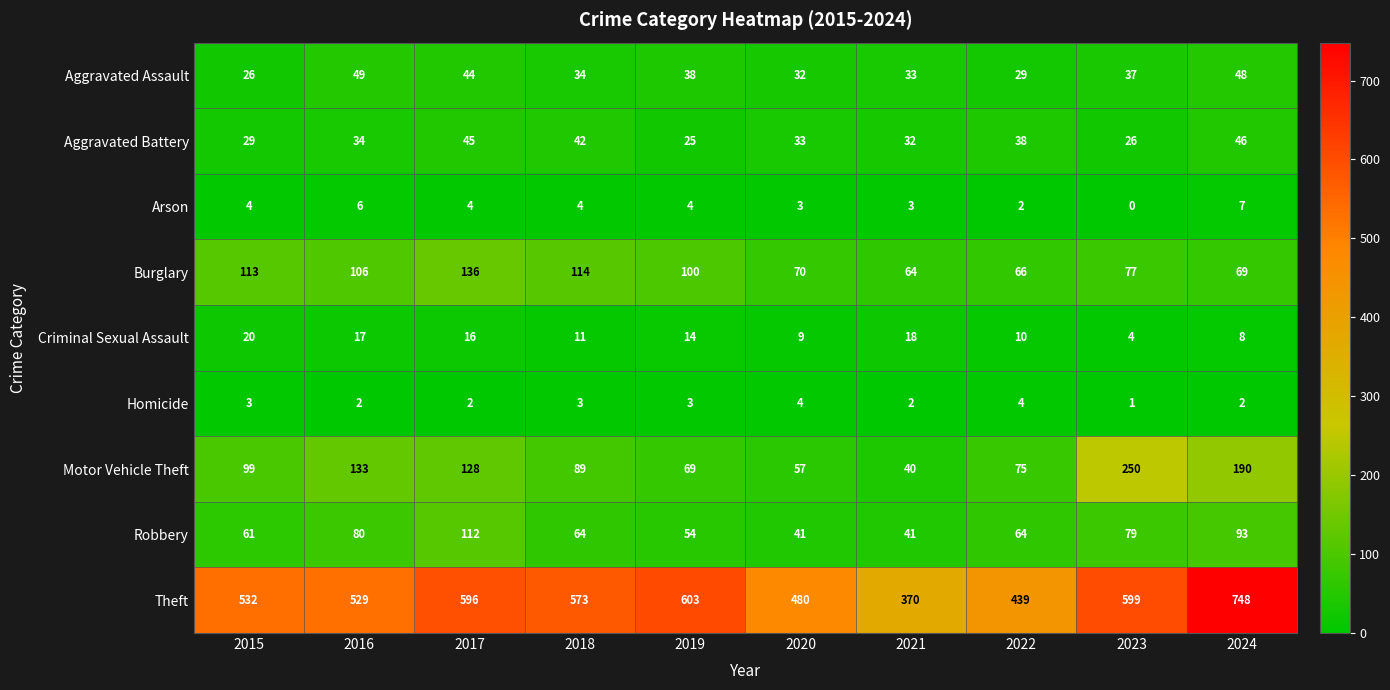

What is the difference between the Aggravated Battery values at 2022 and 2020?

5